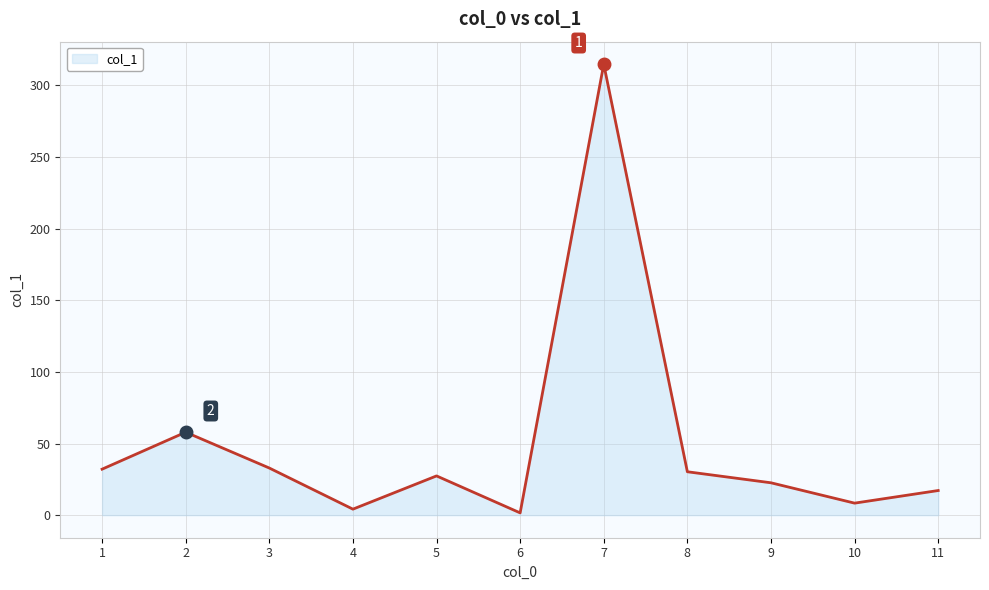

How many values are below 27?

5